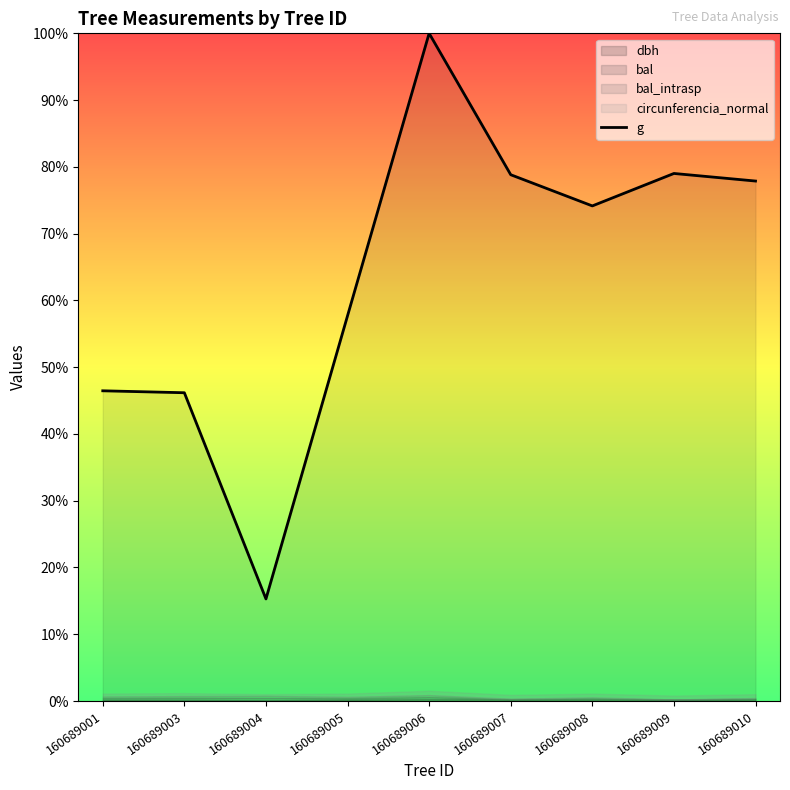

How many lines are shown in the chart?

1